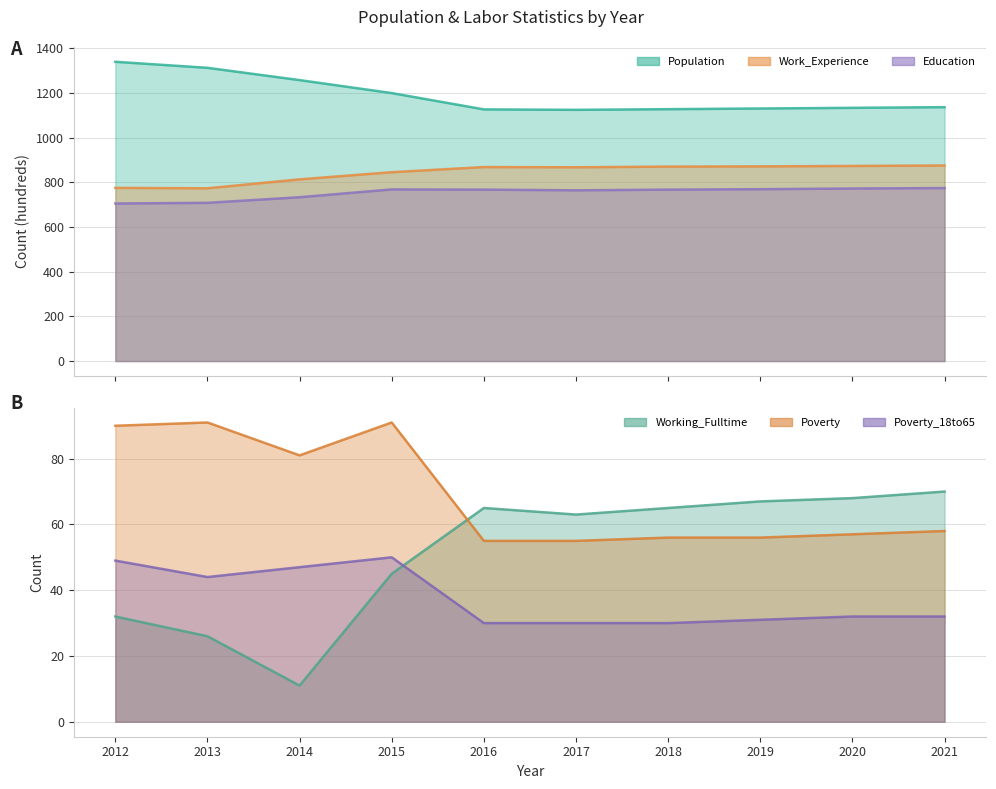

At which category does Poverty reach its first local valley?

2014